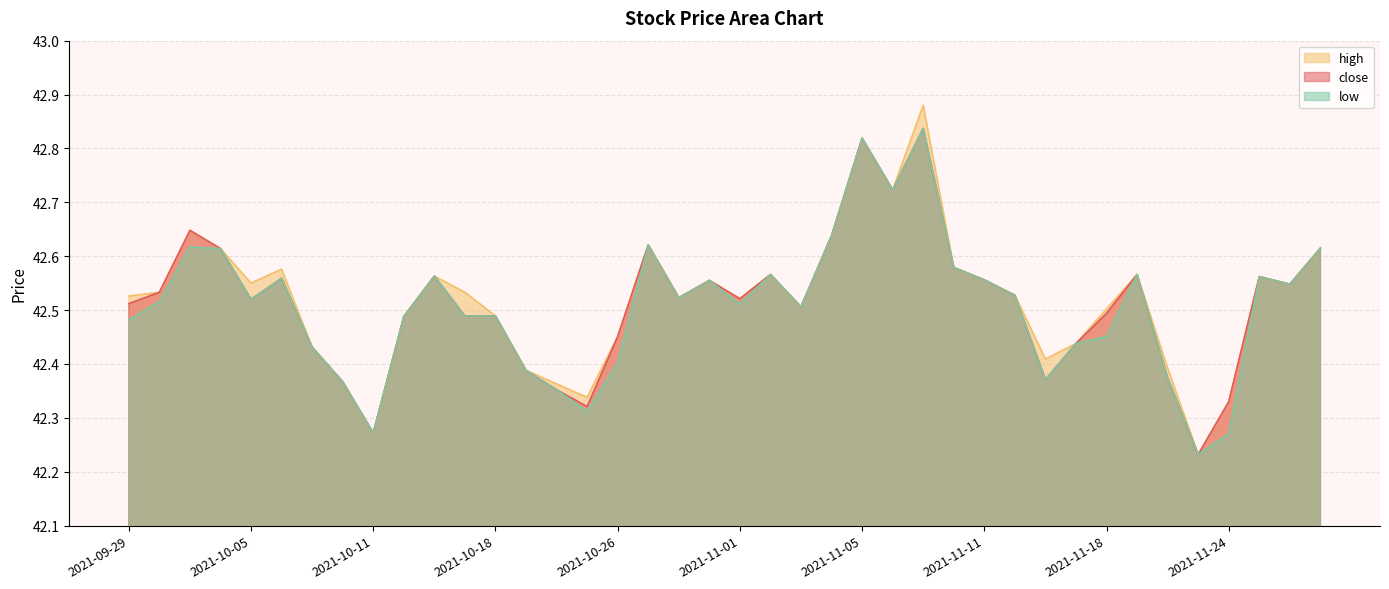

In close, how many points are higher than both neighbors (excluding endpoints)?

10